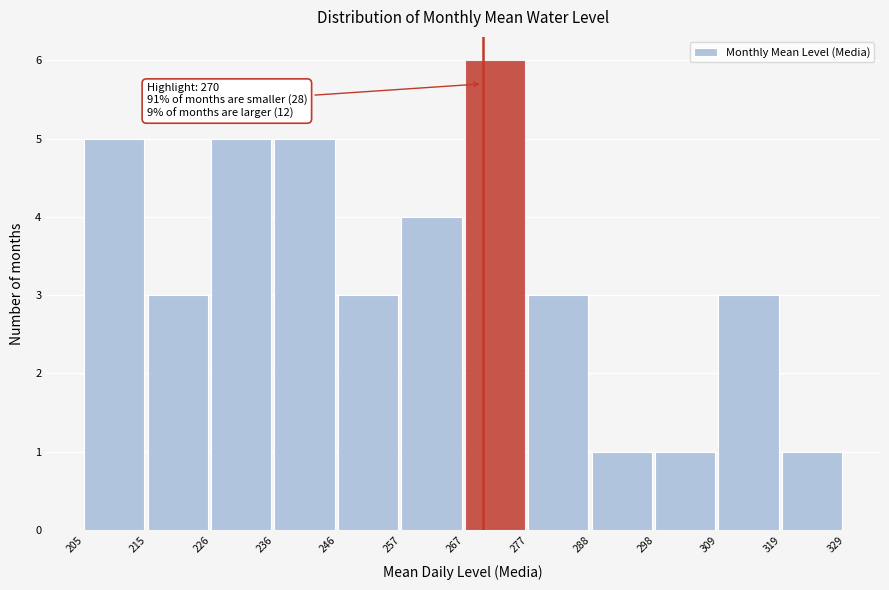

Over which range of the x-axis is the bar tallest?

267 to 277